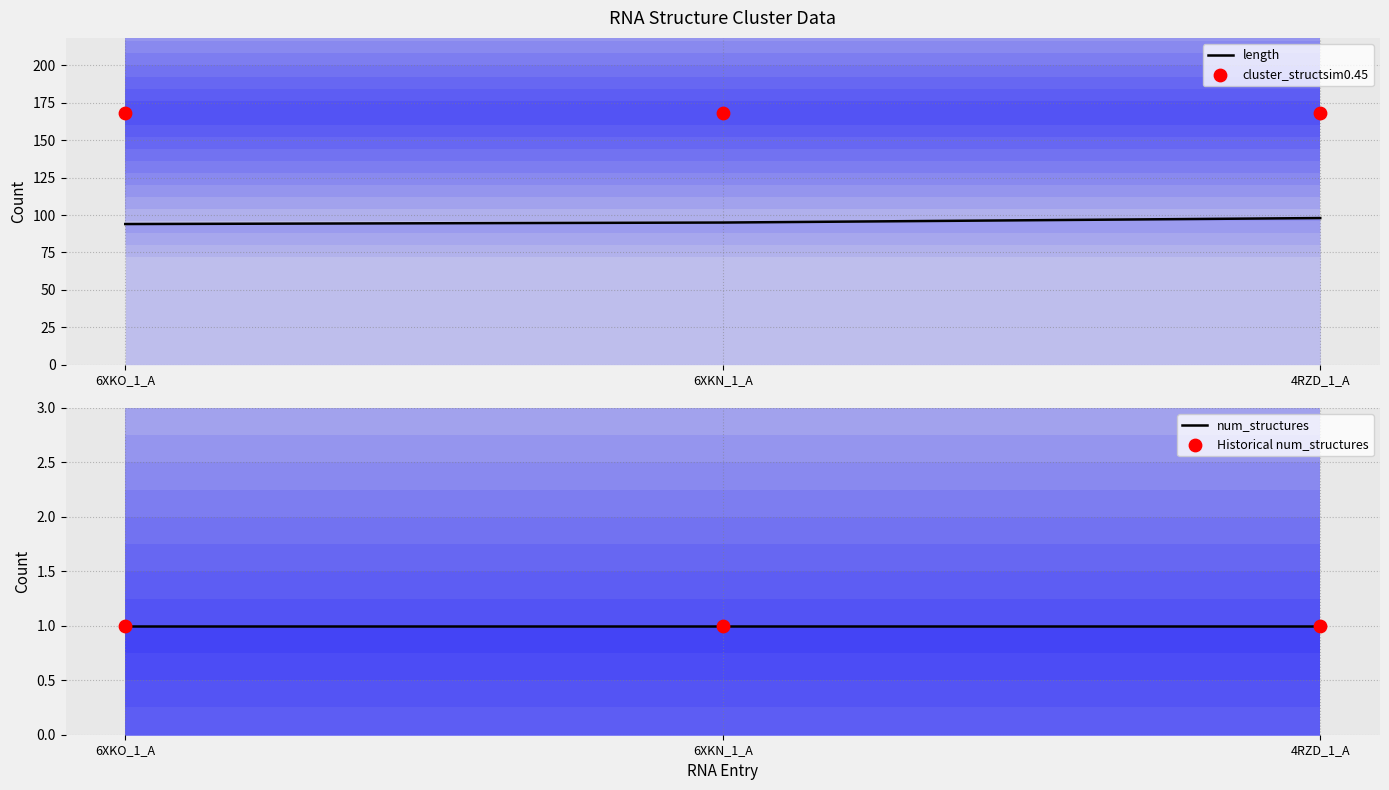

At how many categories does at least one series exceed 150?

3